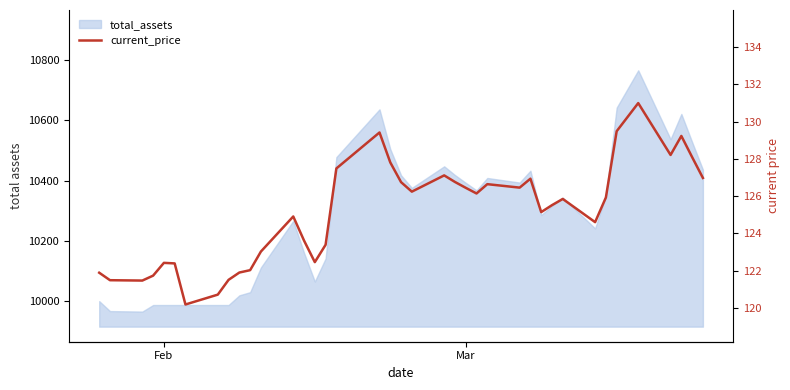

How many interior local peaks (higher than both neighbors) does the data have?

9